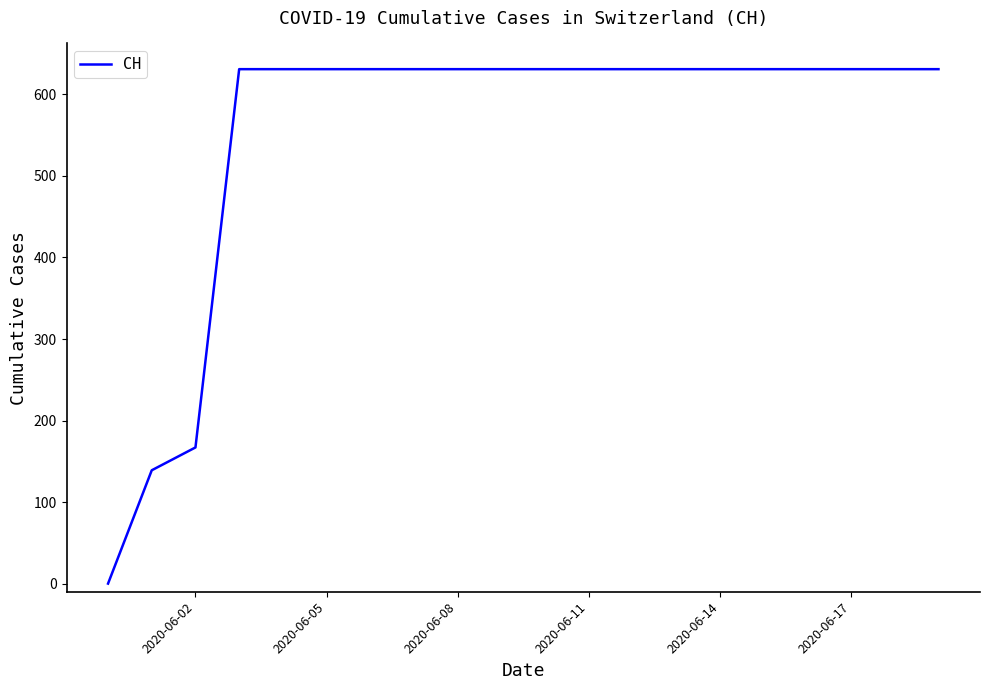

How many values are above zero?

19